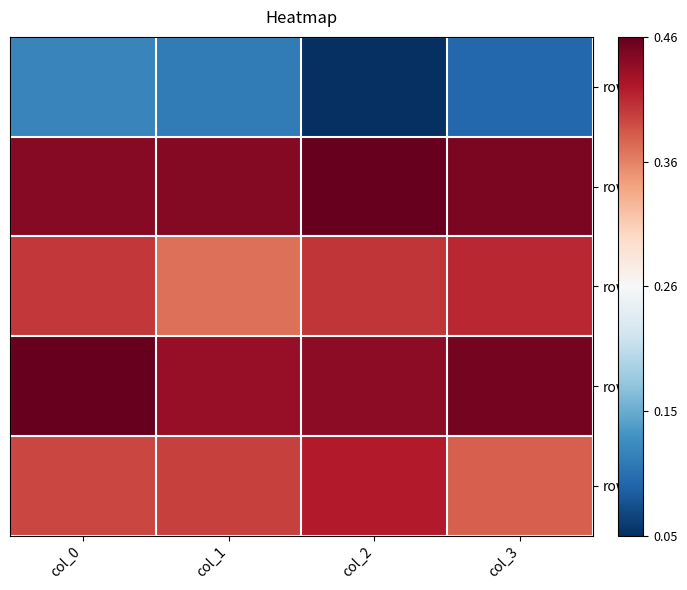

At which category is the sum across all series the highest?

col_0